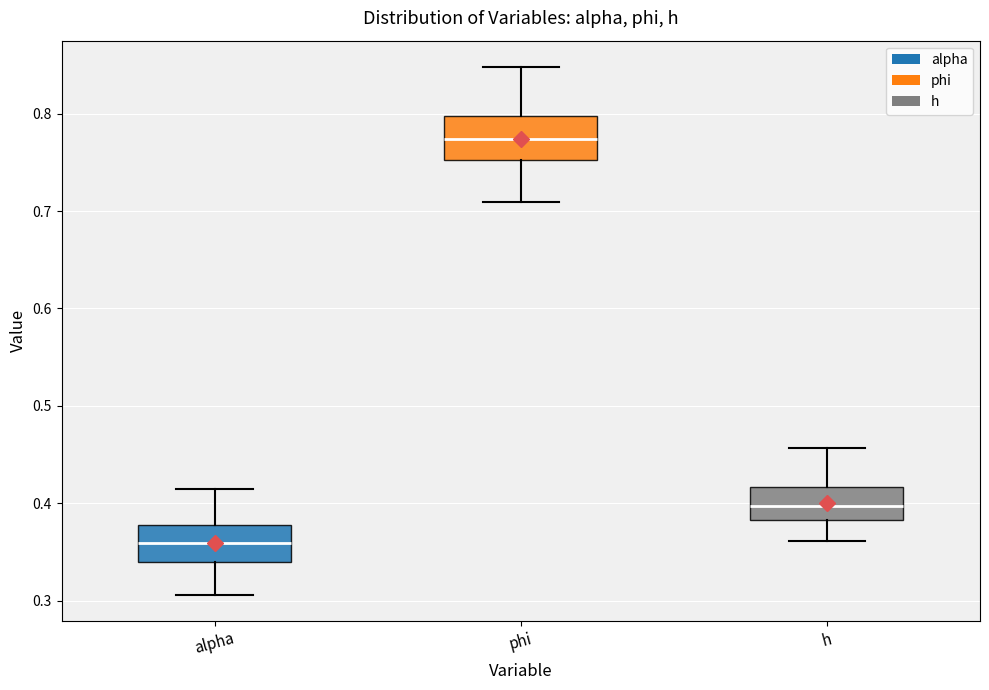

Reading left to right, read every box against the y-axis: the position of its median line, the range the box covers, and the ends of its whiskers. The values are not printed on the chart, so give them approximately, as read against the axis.

alpha: median 0.36, box 0.34 to 0.38, whiskers 0.31 to 0.41
phi: median 0.77, box 0.75 to 0.80, whiskers 0.71 to 0.85
h: median 0.40, box 0.38 to 0.42, whiskers 0.36 to 0.46